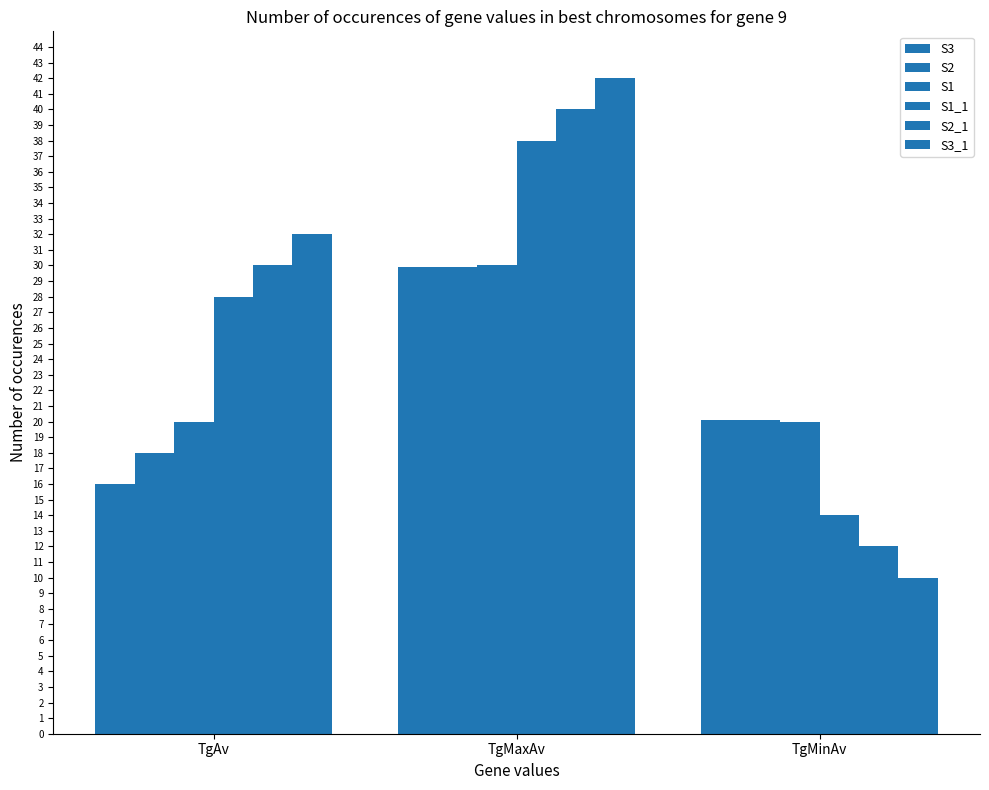

Reading right to left, transcribe all the data shown in this chart.

S3: TgMinAv=20.1	TgMaxAv=29.9	TgAv=16.0
S2: TgMinAv=20.1	TgMaxAv=29.9	TgAv=18.0
S1: TgMinAv=20.0	TgMaxAv=30.0	TgAv=20.0
S1_1: TgMinAv=14.0	TgMaxAv=38.0	TgAv=28.0
S2_1: TgMinAv=12.0	TgMaxAv=40.0	TgAv=30.0
S3_1: TgMinAv=10.0	TgMaxAv=42.0	TgAv=32.0